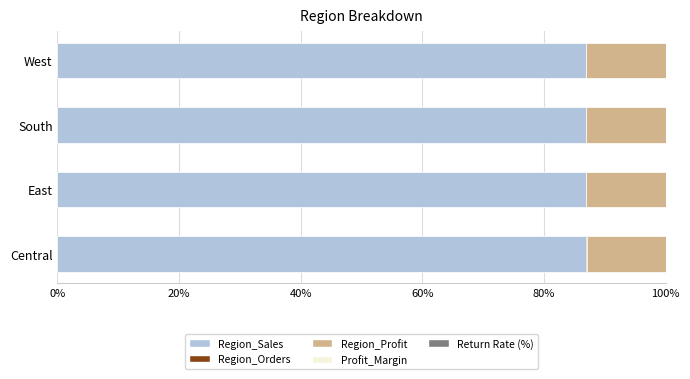

True or false: Region_Sales has a value of 153.6 at East.

False